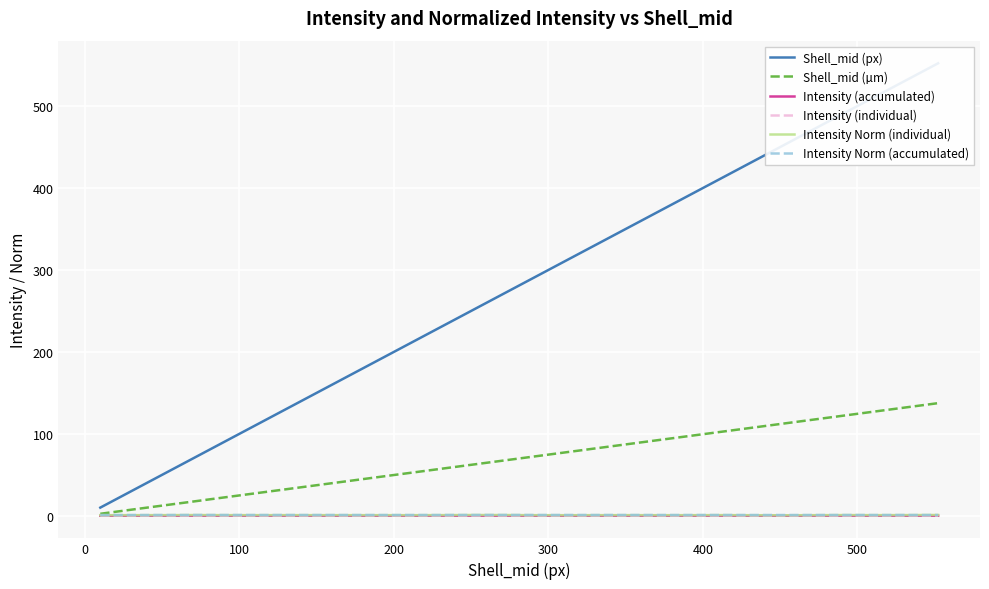

What is the maximum value for Shell_mid (µm)?

137.5